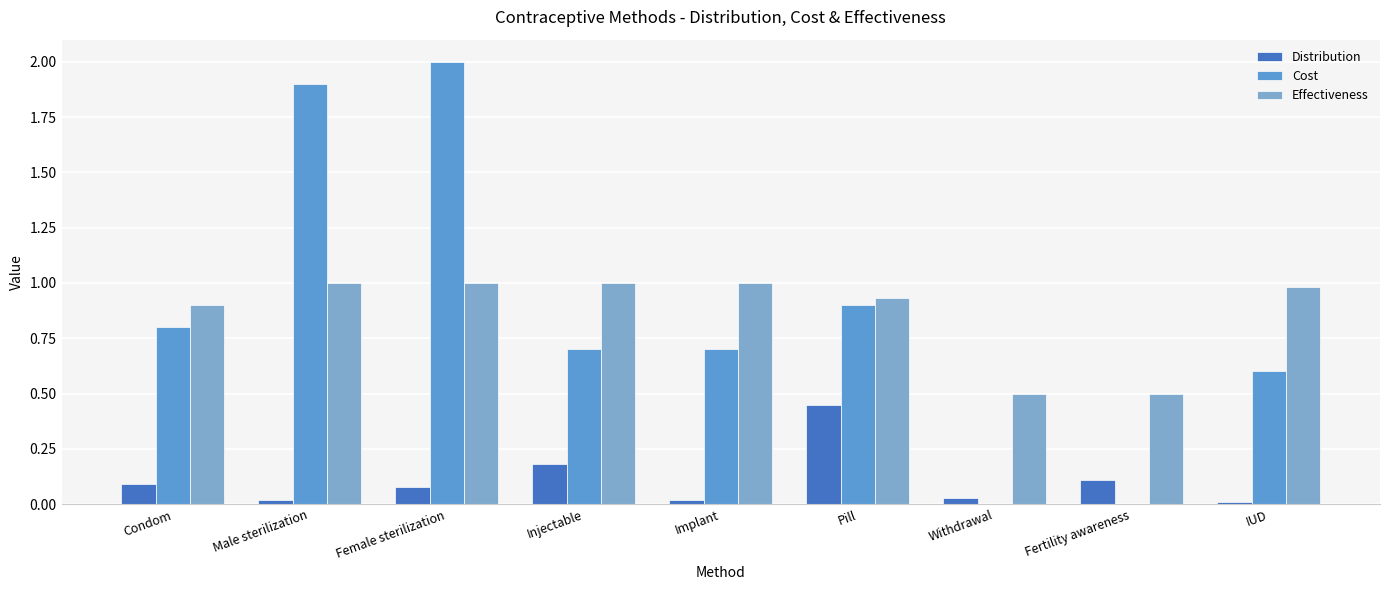

What are all the series names shown in the legend?

Distribution, Cost, Effectiveness